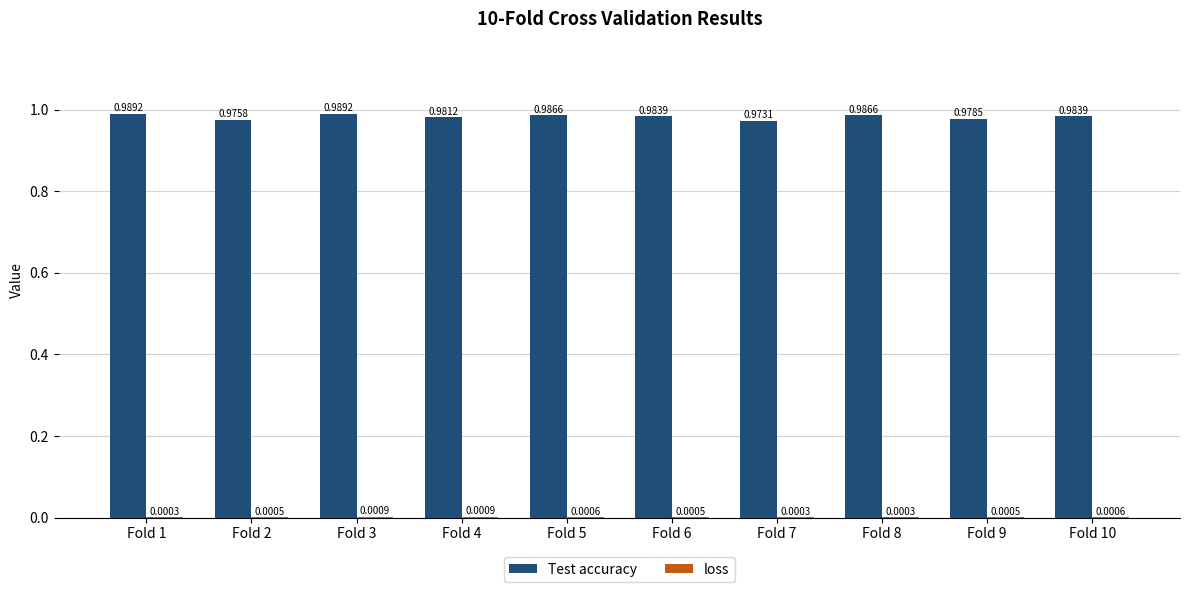

How many groups of bars are there?

10